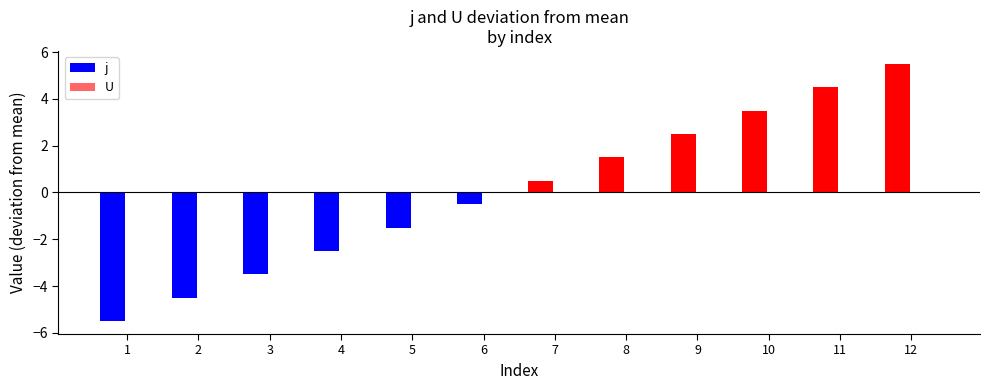

What is the change in value from 1 to 7?

+6.0